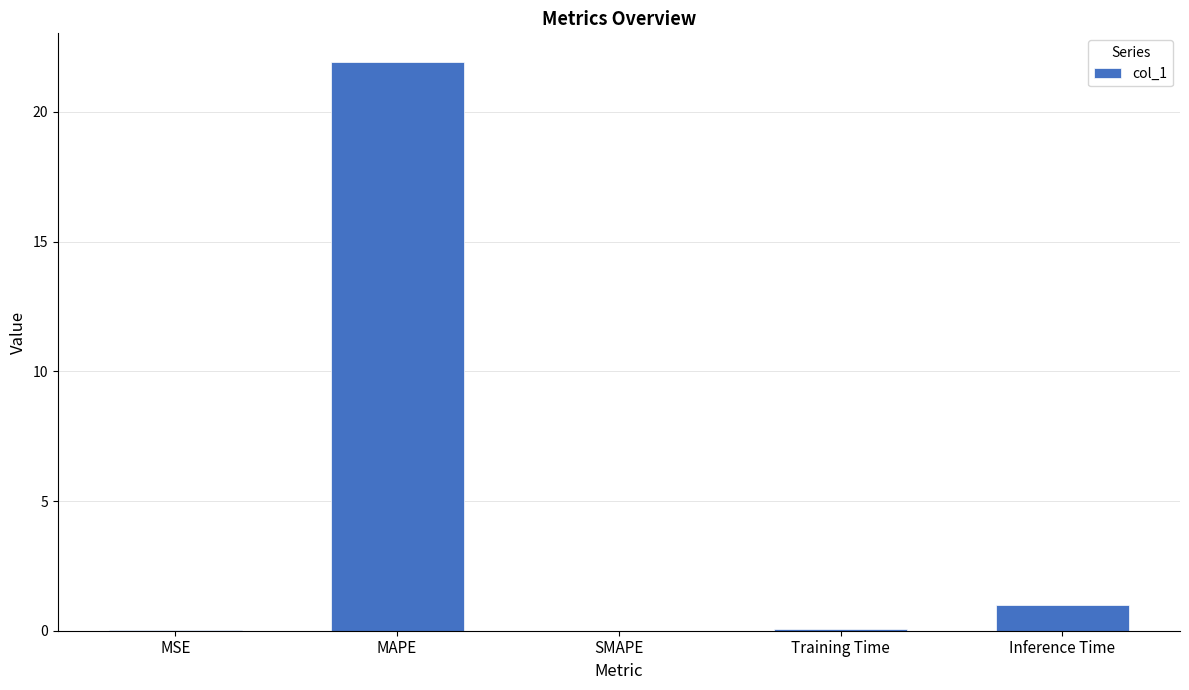

How many data points does each series have?

5